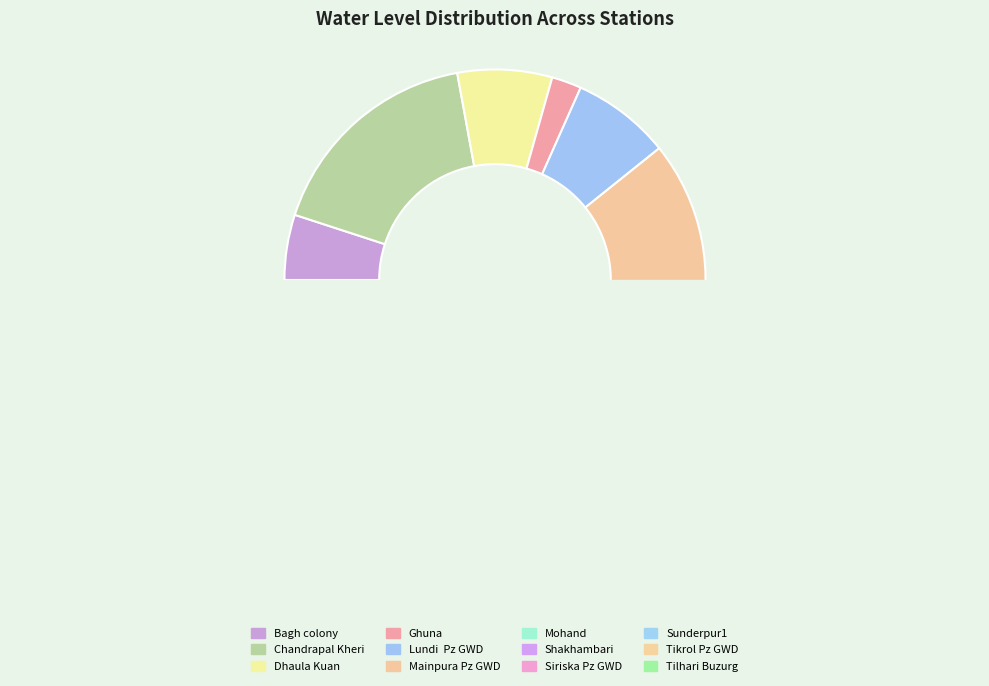

True or false: Shakhambari accounts for 1% of the total.

False